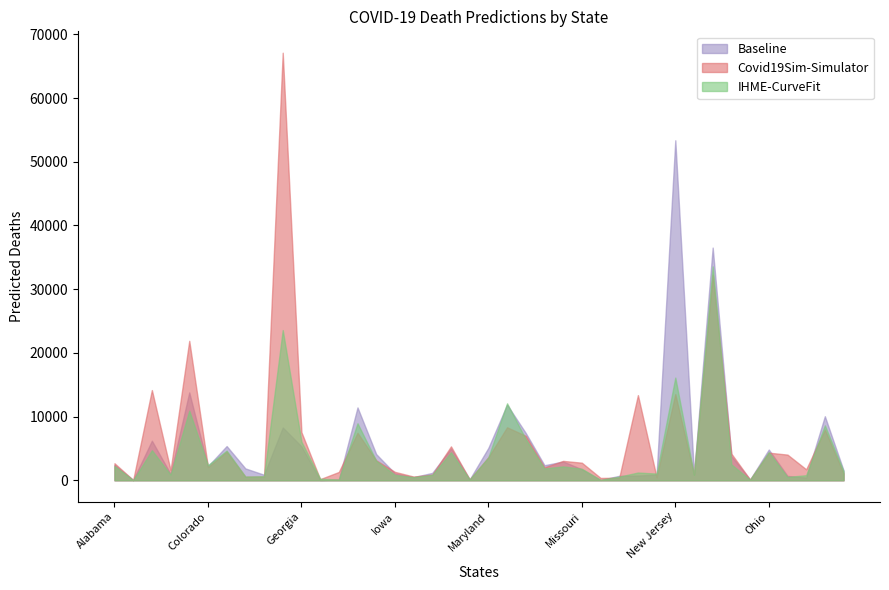

Where does the IHME-CurveFit series first go above 1863?

Alabama